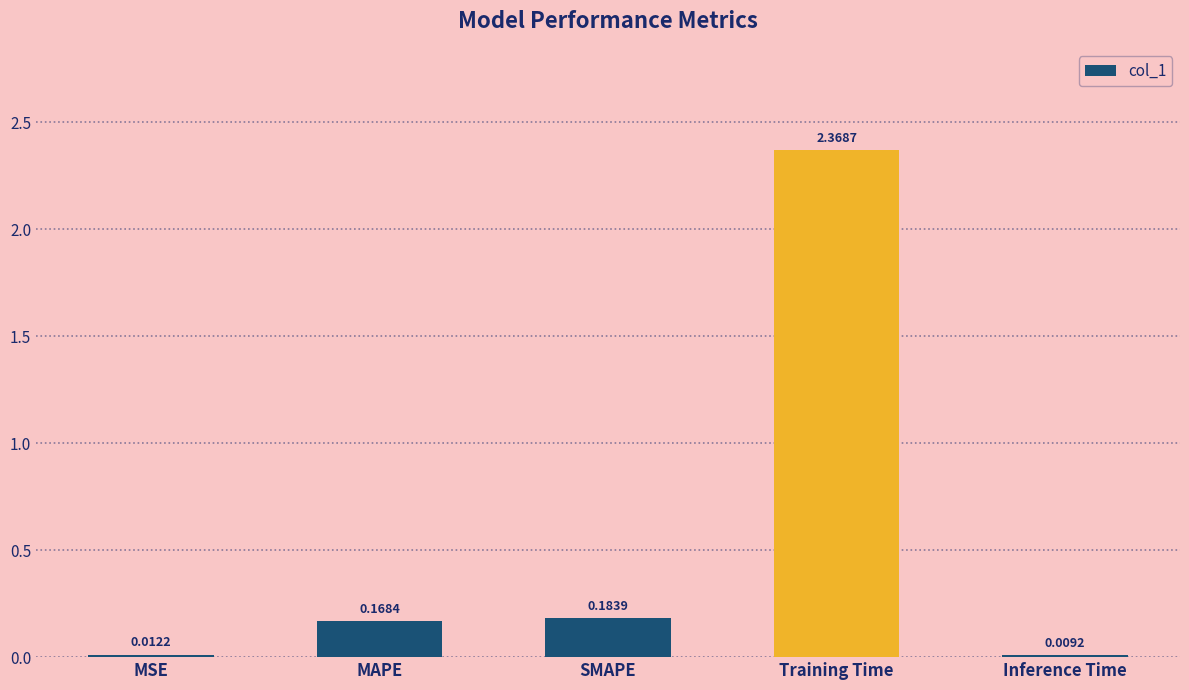

Rank the categories by value from lowest to highest.

Inference Time, MSE, MAPE, SMAPE, Training Time